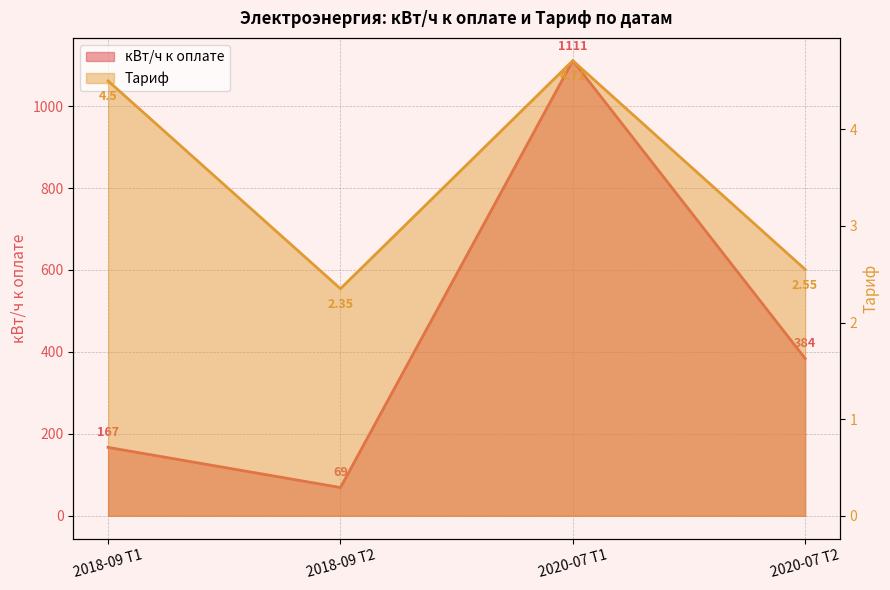

At which category is the sum across all series the highest?

2020-07 Т1